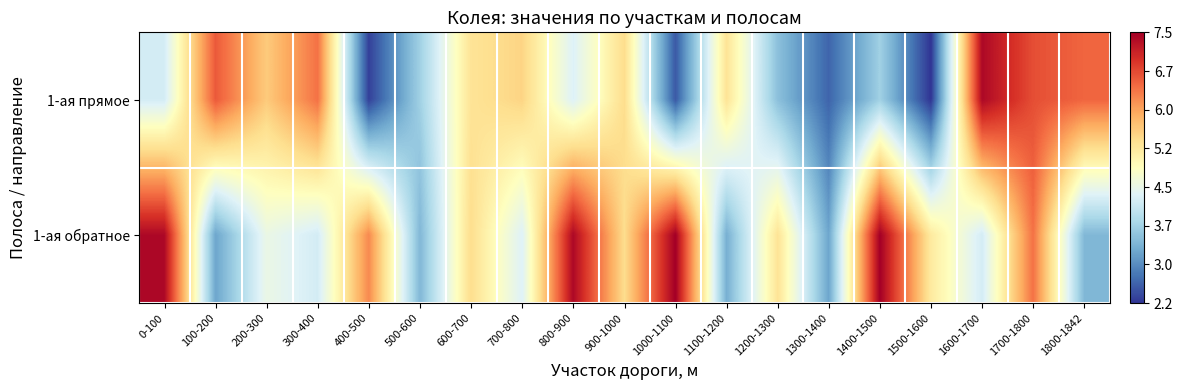

Reading right to left, list all the values displayed in this chart.

1-ая прямое: 1800-1842=6.5	1700-1800=6.7	1600-1700=7.4	1500-1600=2.2	1400-1500=3.7	1300-1400=2.6	1200-1300=3.5	1100-1200=5.3	1000-1100=2.5	900-1000=5.4	800-900=4.3	700-800=5.5	600-700=5.3	500-600=3.7	400-500=2.3	300-400=6.4	200-300=5.6	100-200=6.6	0-100=4.2
1-ая обратное: 1800-1842=3.4	1700-1800=6.4	1600-1700=4.2	1500-1600=5.2	1400-1500=7.5	1300-1400=3.2	1200-1300=5.3	1100-1200=3.3	1000-1100=7.5	900-1000=5.4	800-900=7.4	700-800=4.3	600-700=5.4	500-600=3.4	400-500=6.2	300-400=4.2	200-300=4.5	100-200=3.2	0-100=7.4